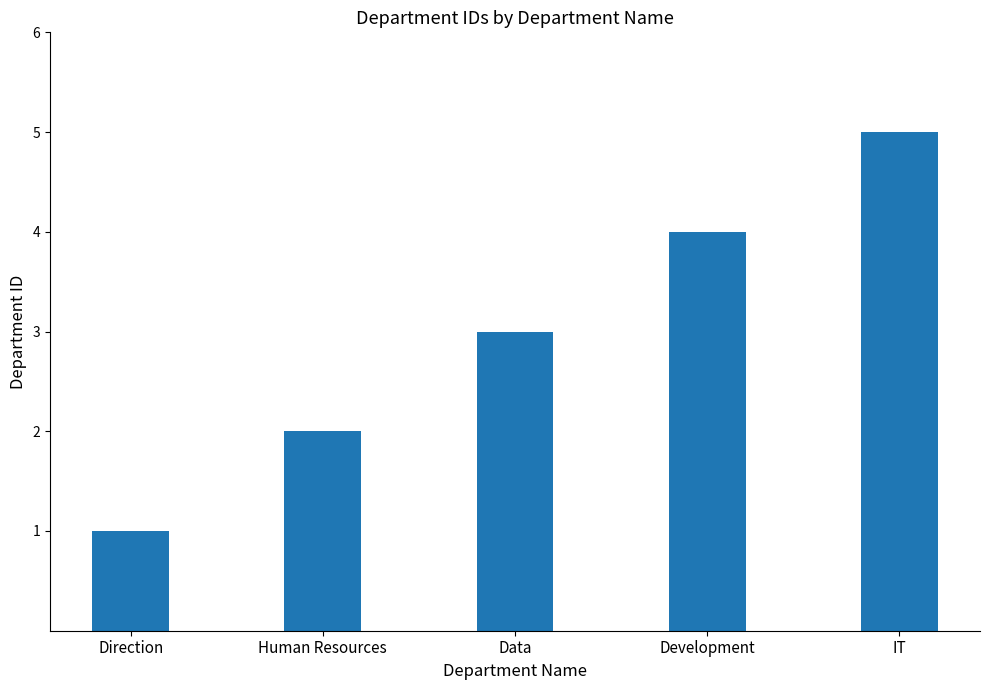

What position from the right is Direction?

5